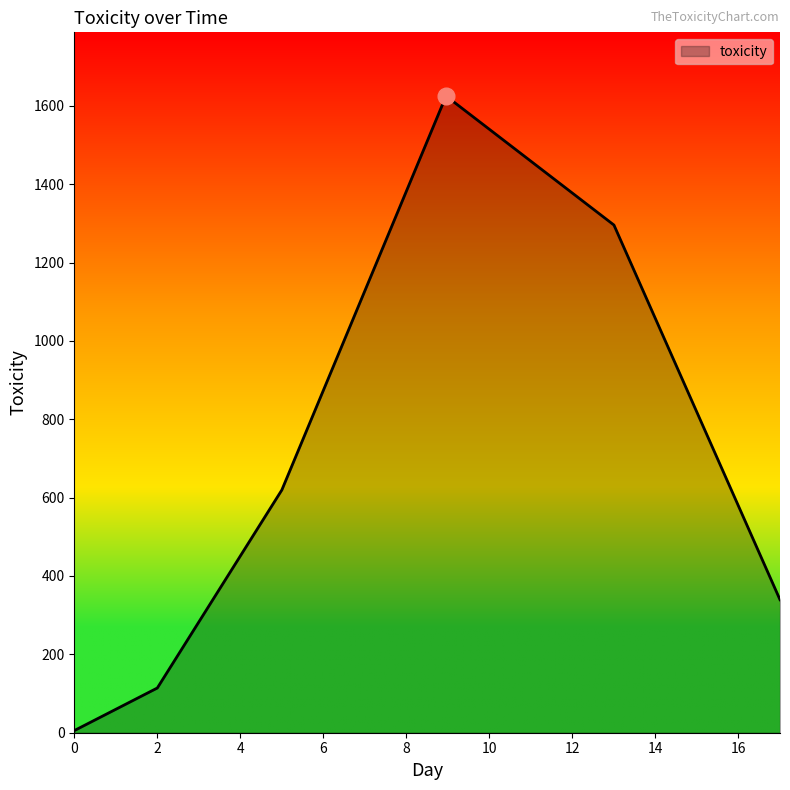

What is the average value?

666.5